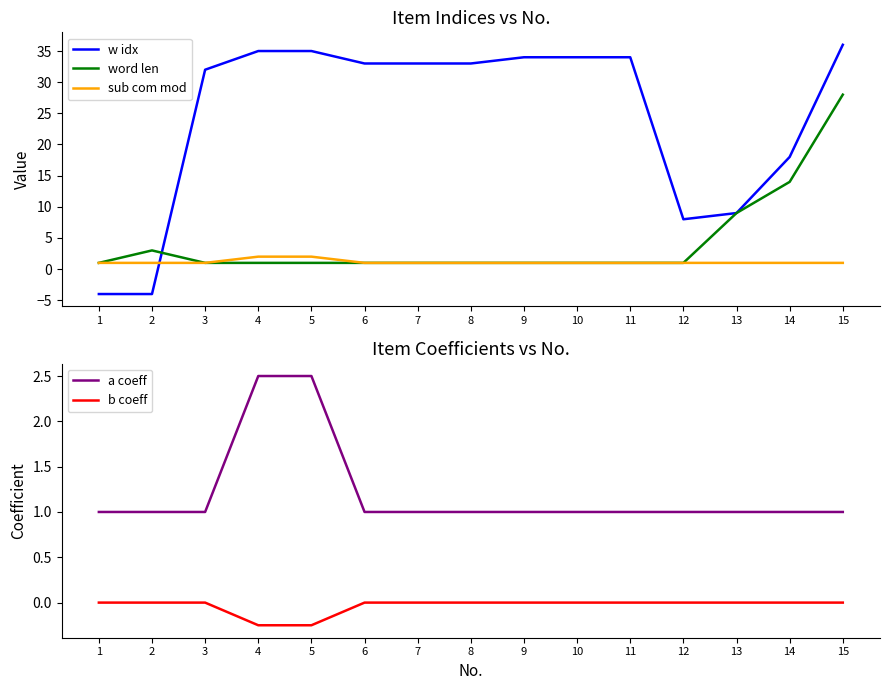

Reading right to left, list all the values displayed in this chart.

w idx: 36.0	18.0	9.0	8.0	34.0	34.0	34.0	33.0	33.0	33.0	35.0	35.0	32.0	-4.0	-4.0
word len: 28.0	14.0	9.0	1.0	1.0	1.0	1.0	1.0	1.0	1.0	1.0	1.0	1.0	3.0	1.0
sub com mod: 1.0	1.0	1.0	1.0	1.0	1.0	1.0	1.0	1.0	1.0	2.0	2.0	1.0	1.0	1.0
a coeff: 1.0	1.0	1.0	1.0	1.0	1.0	1.0	1.0	1.0	1.0	2.5	2.5	1.0	1.0	1.0
b coeff: 0.0	0.0	0.0	0.0	0.0	0.0	0.0	0.0	0.0	0.0	-0.2	-0.2	0.0	0.0	0.0